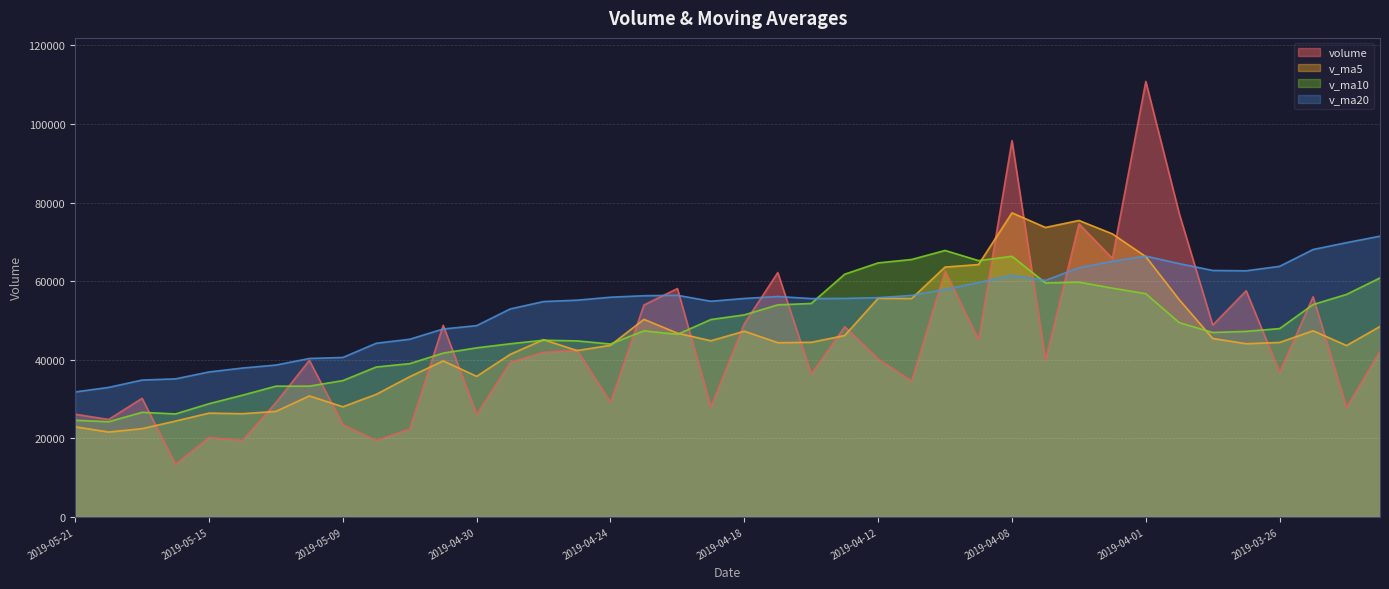

What is the greatest value displayed?

110843.5